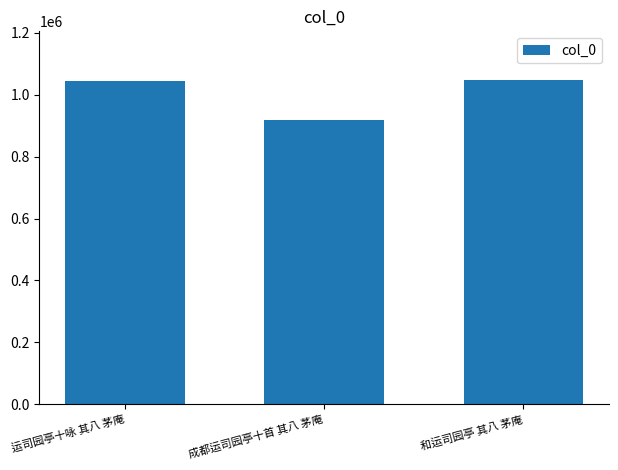

The chart shows a value of 1044614 at 运司园亭十咏 其八 茅庵. True or false?

True